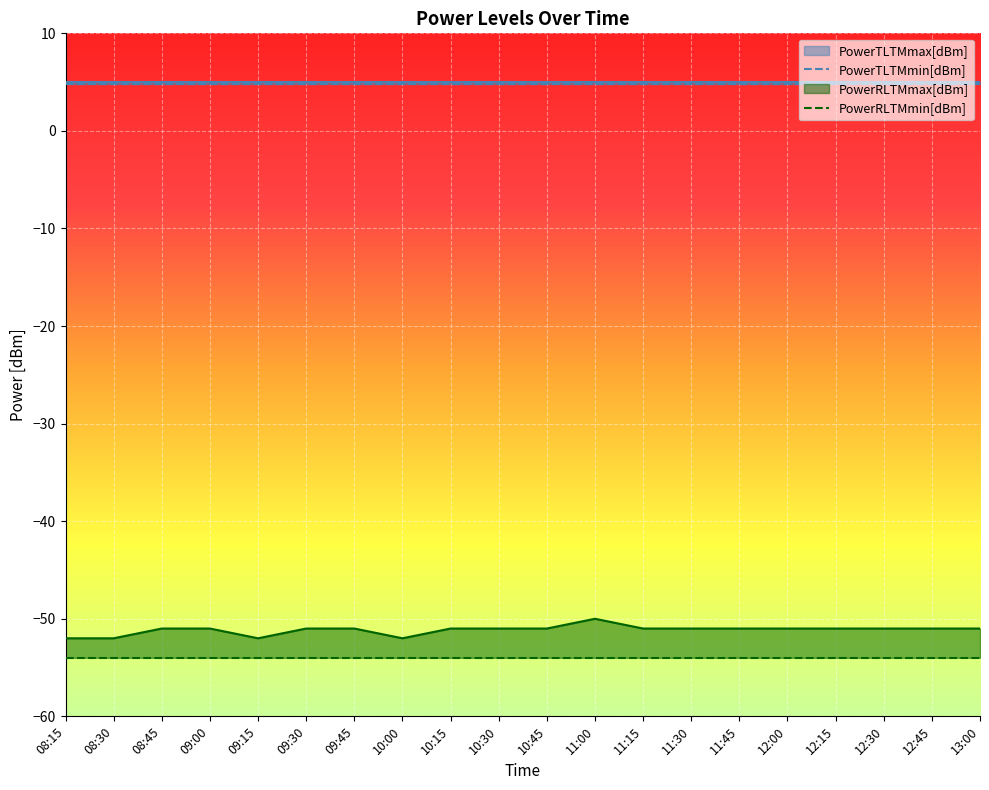

How many values in the PowerRLTMmax[dBm] series are below -51?

4